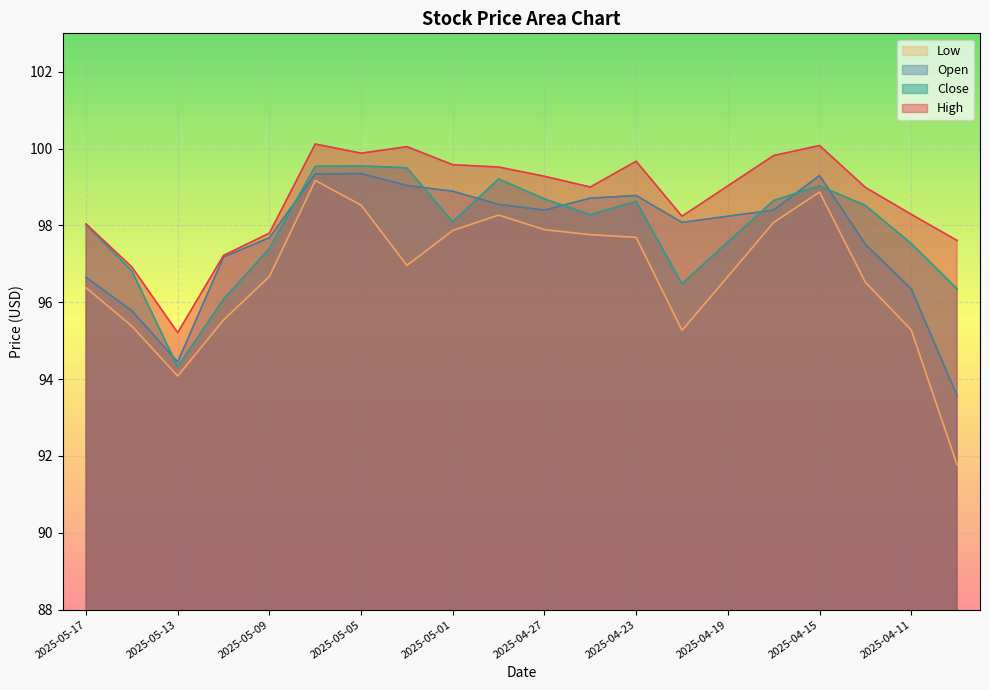

How many data points in Low are above 96?

14